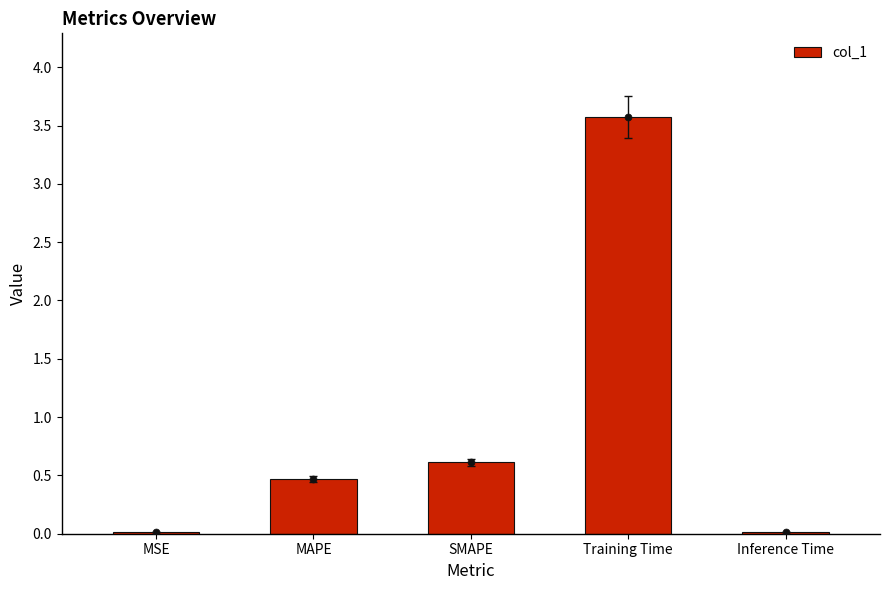

Between MSE and SMAPE, which is larger?

SMAPE